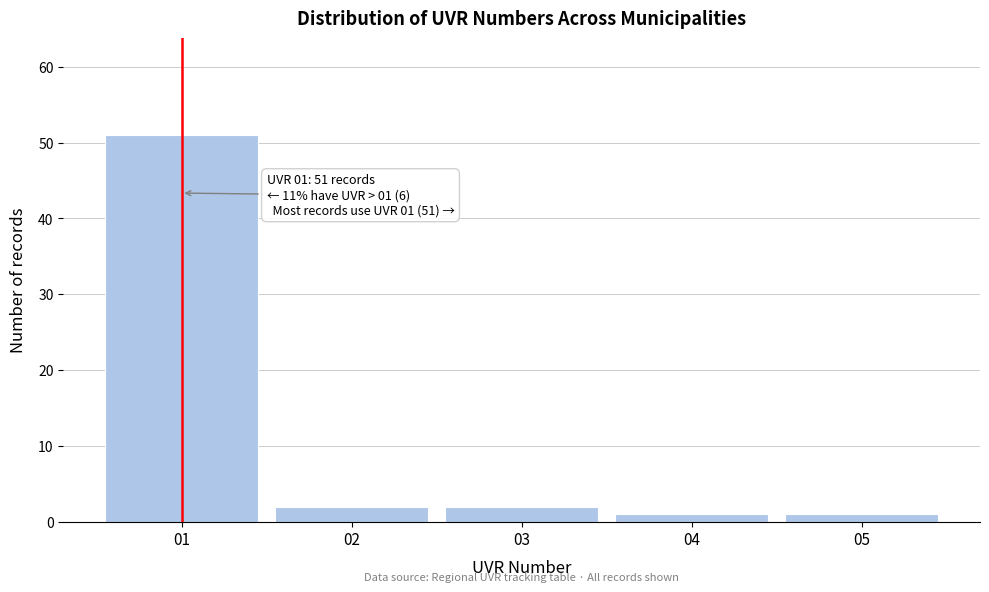

Reading right to left, what are all the values shown in this chart?

1	1	2	2	51